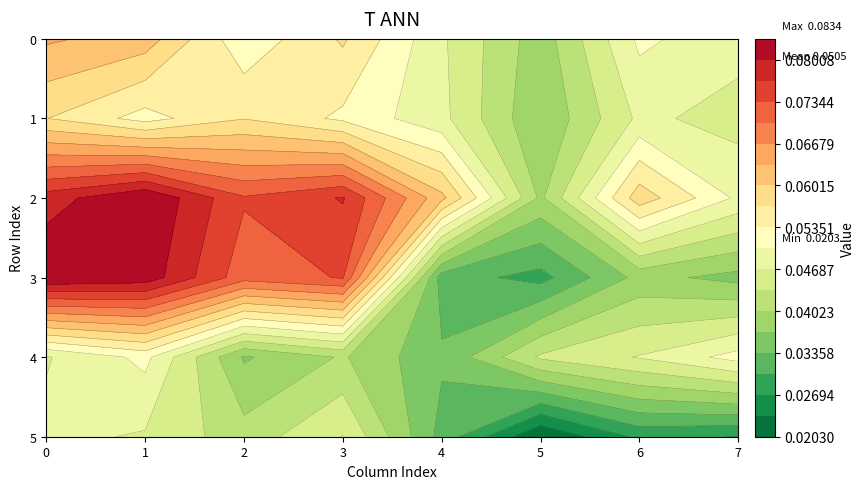

Reading right to left, what are all the values shown in this chart?

0: 7=0.0	6=0.1	5=0.0	4=0.0	3=0.1	2=0.1	1=0.1	0=0.1
1: 7=0.0	6=0.0	5=0.0	4=0.0	3=0.1	2=0.1	1=0.1	0=0.1
2: 7=0.0	6=0.1	5=0.0	4=0.1	3=0.1	2=0.1	1=0.1	0=0.1
3: 7=0.0	6=0.0	5=0.0	4=0.0	3=0.1	2=0.1	1=0.1	0=0.1
4: 7=0.1	6=0.0	5=0.0	4=0.0	3=0.0	2=0.0	1=0.1	0=0.0
5: 7=0.0	6=0.0	5=0.0	4=0.0	3=0.0	2=0.0	1=0.0	0=0.0